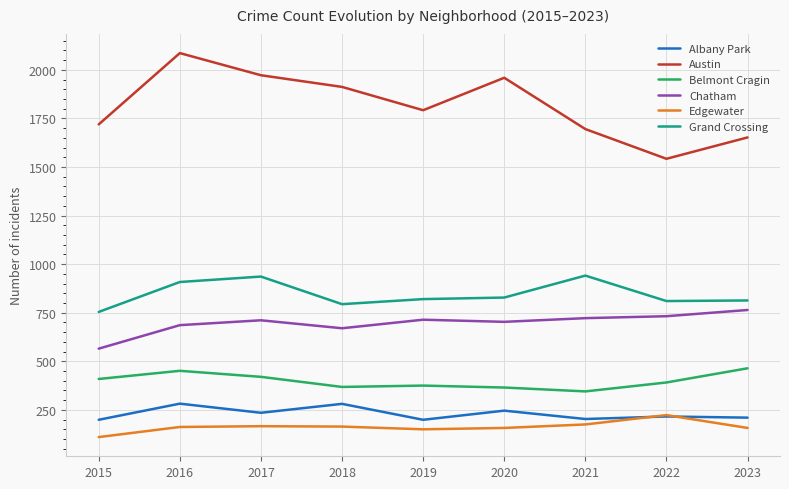

What is the average value of the Austin series?

1814